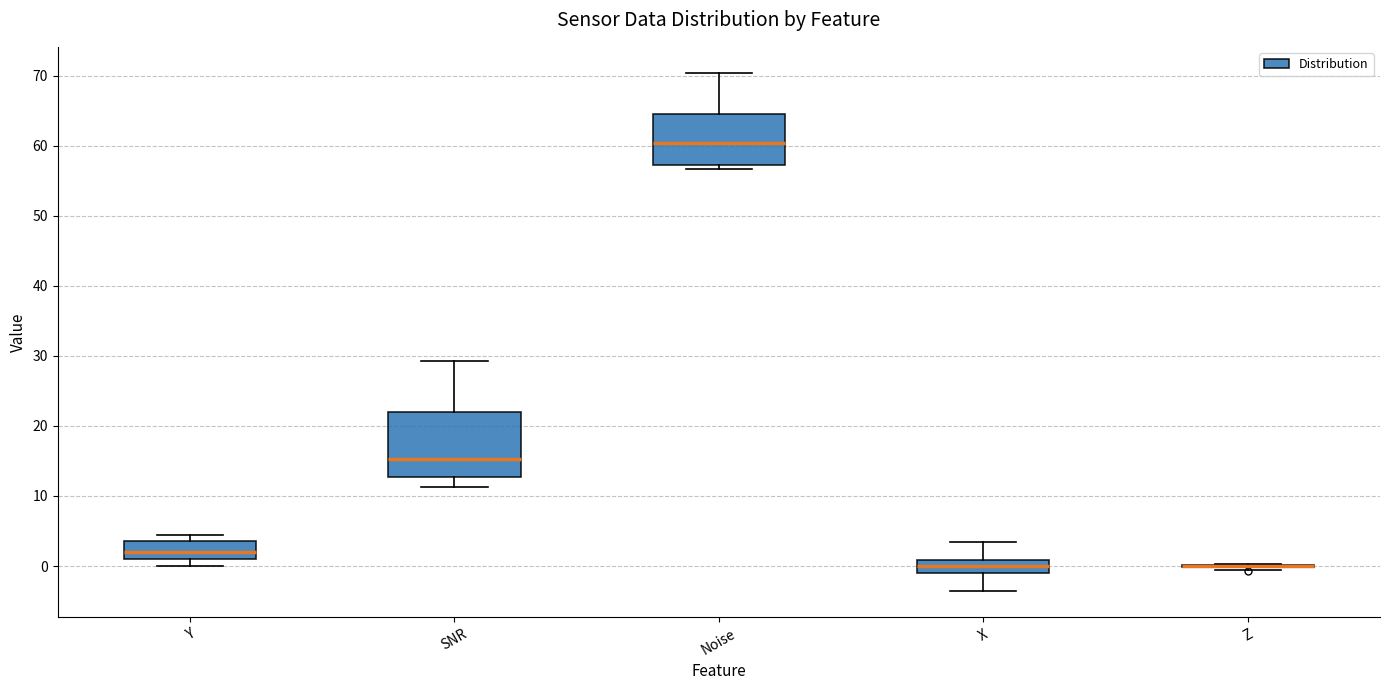

Reading left to right, read every box against the y-axis: the position of its median line, the range the box covers, and the ends of its whiskers. The values are not printed on the chart, so give them approximately, as read against the axis.

Y: median 2, box 1 to 4, whiskers 0 to 4 (just above the box's upper edge)
SNR: median 15, box 13 to 22, whiskers 11 to 29
Noise: median 60, box 57 to 65, whiskers 57 (just below the box's lower edge) to 70
X: median 0, box -1 to 1, whiskers -4 to 3
Z: box collapsed to a line at 0, whiskers -1 to 0